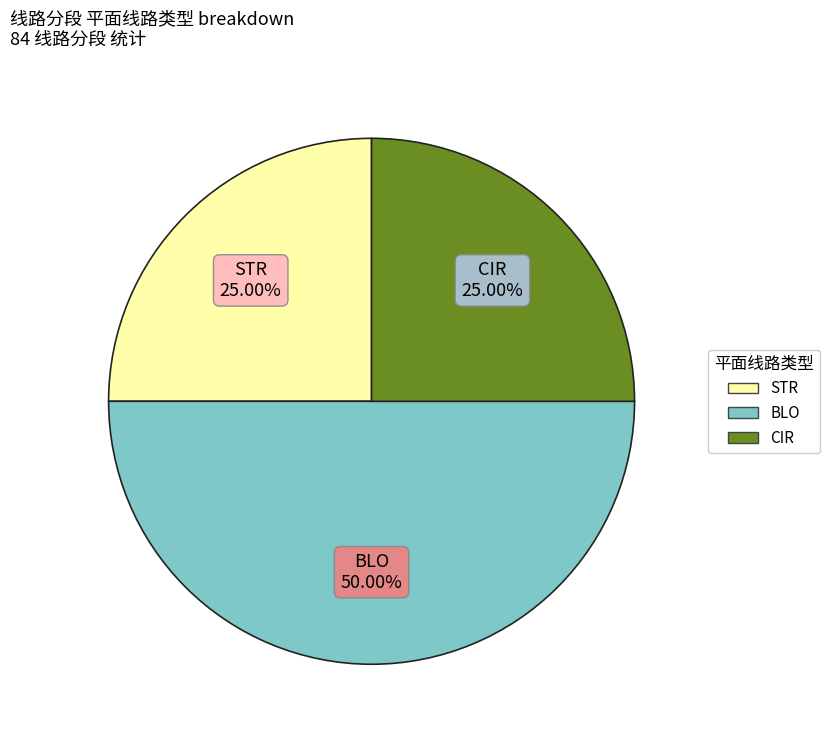

To the nearest percent, what is the average slice percentage?

33%